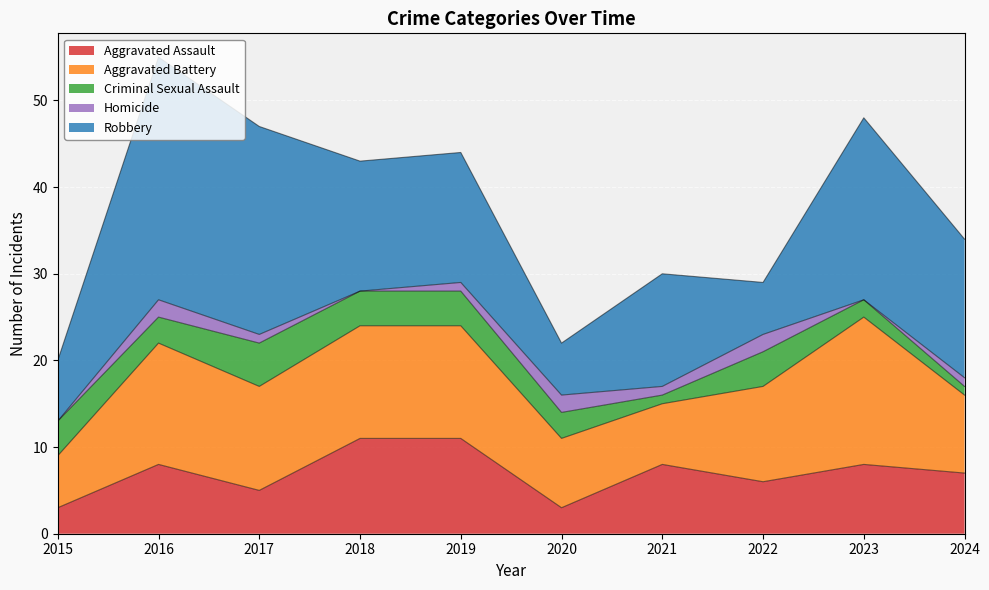

The Aggravated Assault series shows 9 at 2022. True or false?

False